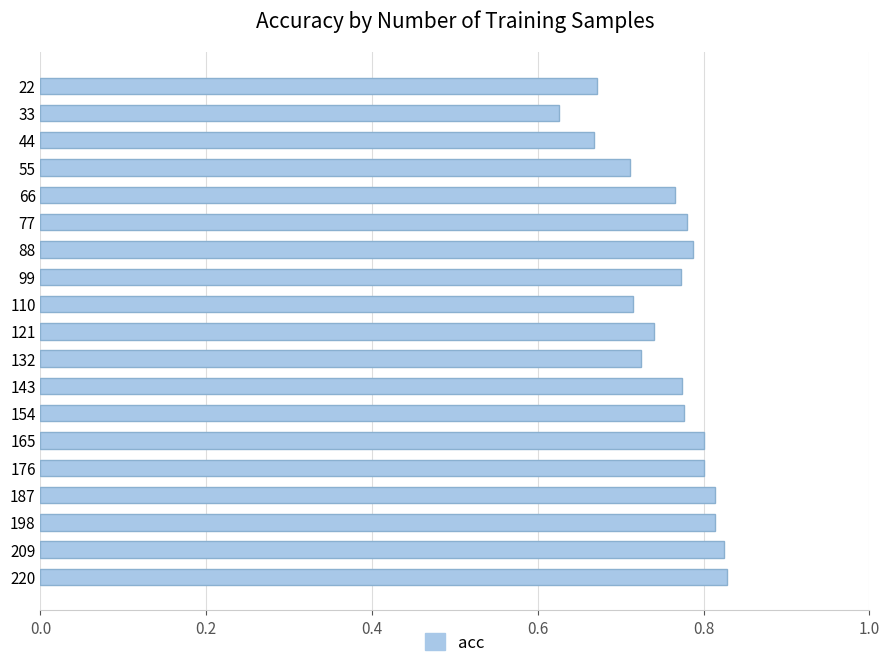

At which label is the value closest to 0?

33